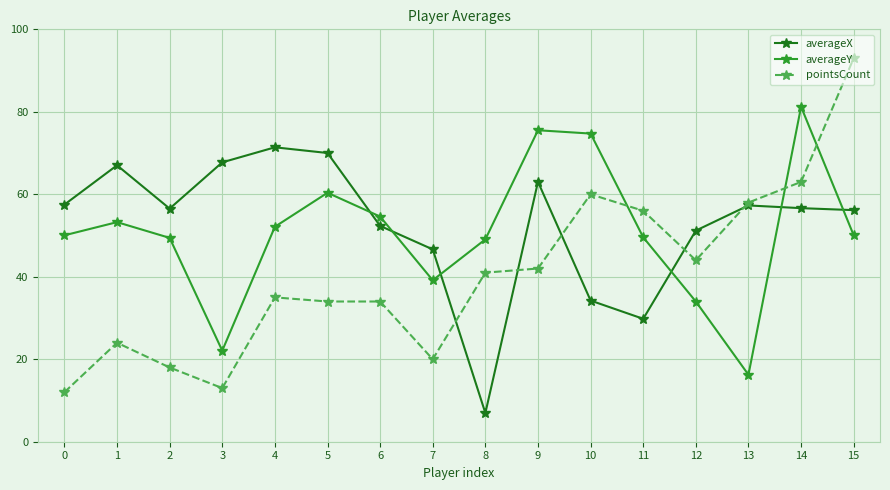

List the series in order of their overall mean, lowest first.

pointsCount, averageY, averageX